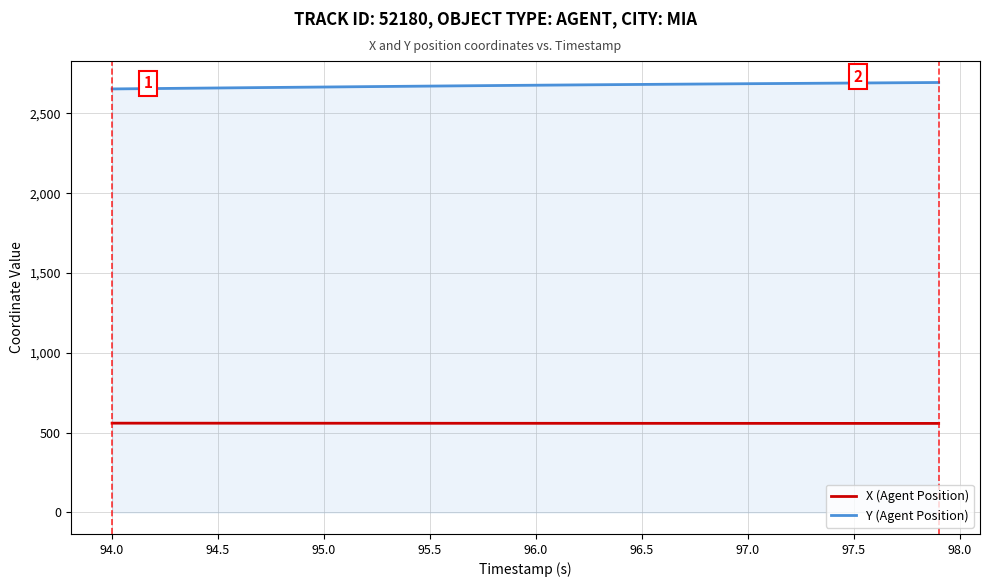

True or false: X (Agent Position) and Y (Agent Position) intersect in this chart.

False